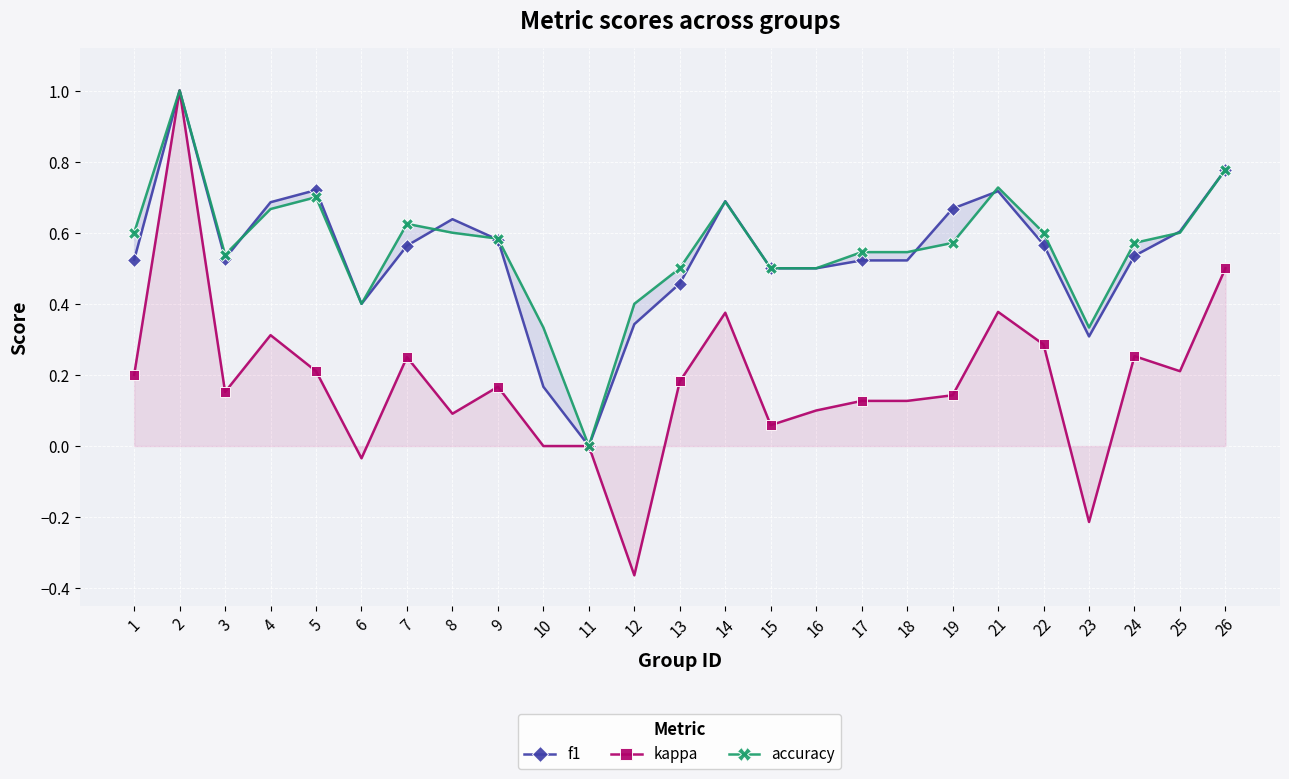

The kappa series shows 0.0 at 11. True or false?

True